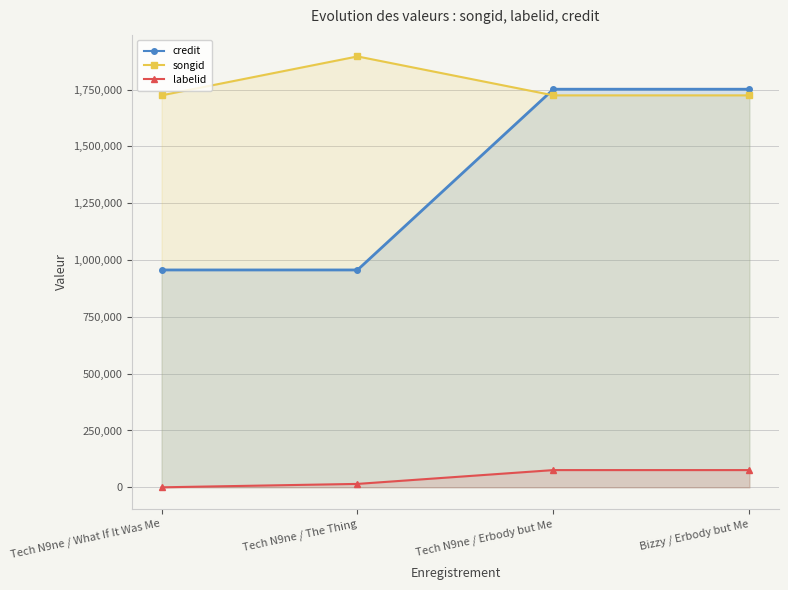

At which category is the sum across all series the highest?

Tech N9ne / Erbody but Me